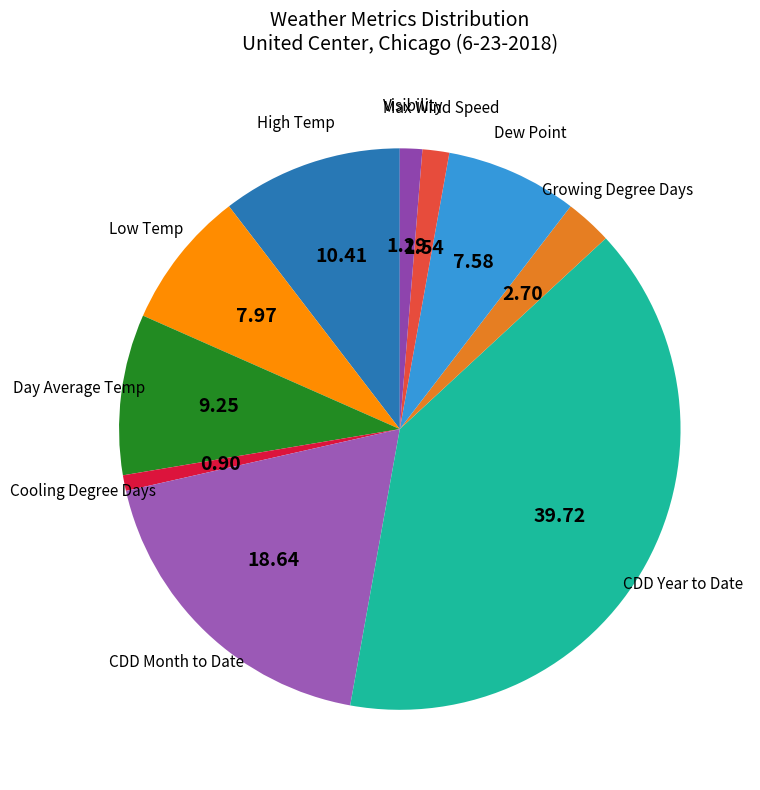

Which category has the biggest portion of the pie?

CDD Year to Date